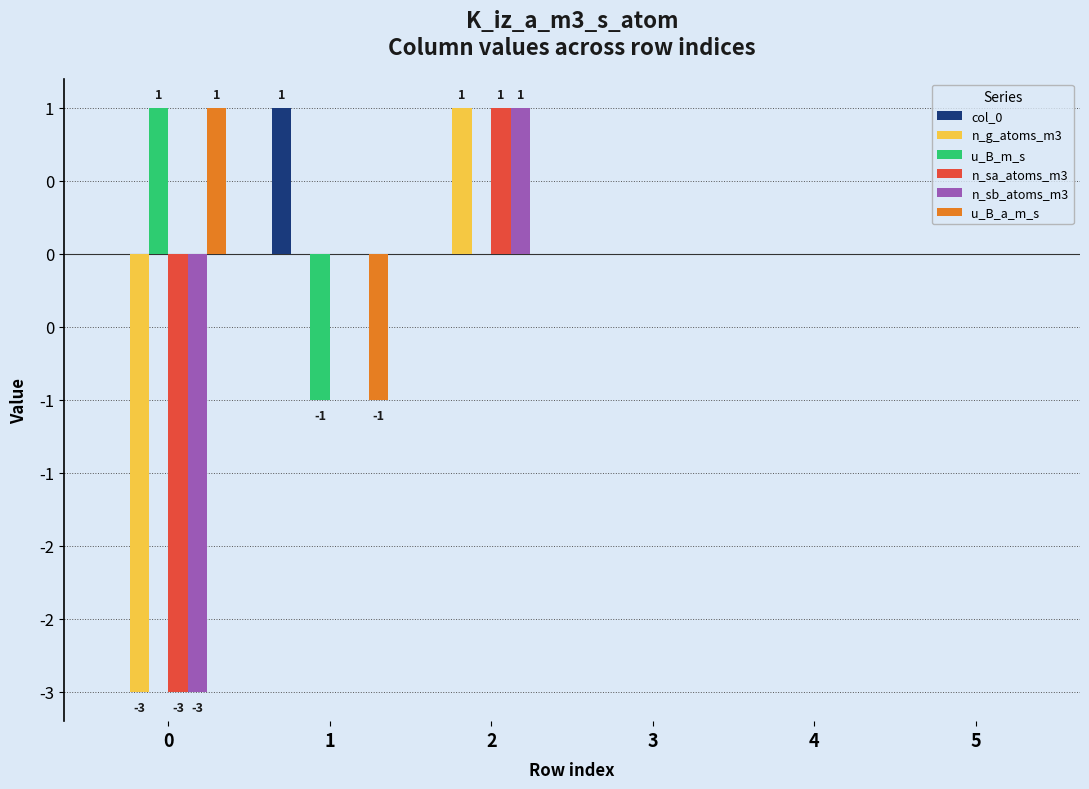

The value of u_B_m_s at 4 is 0. True or false?

True